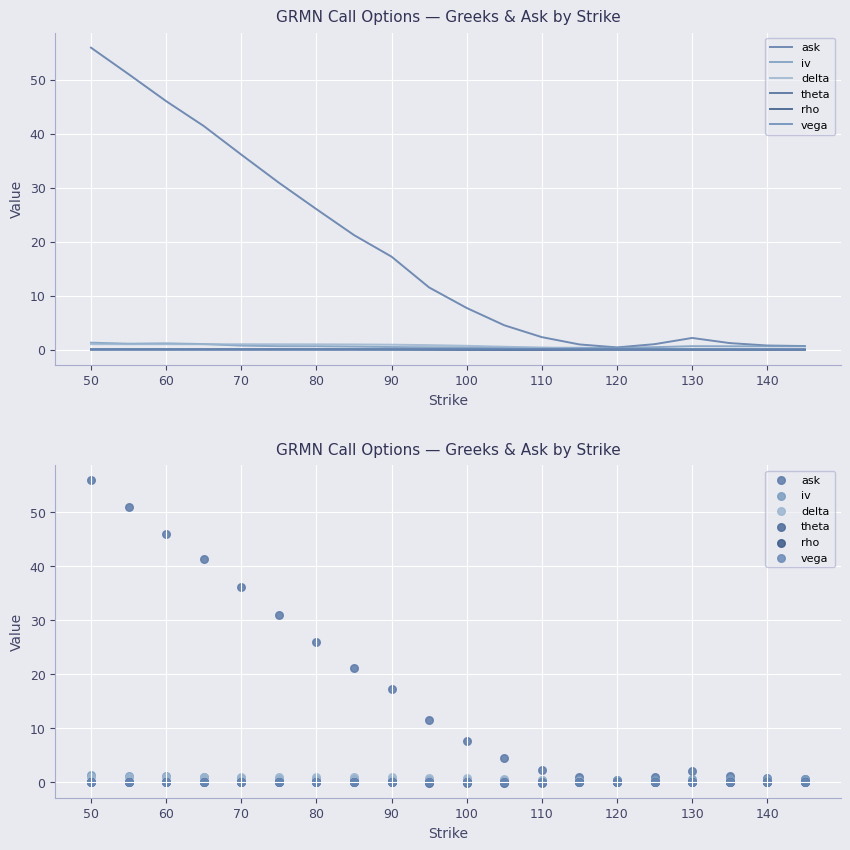

Which series contains the highest Y value?

ask